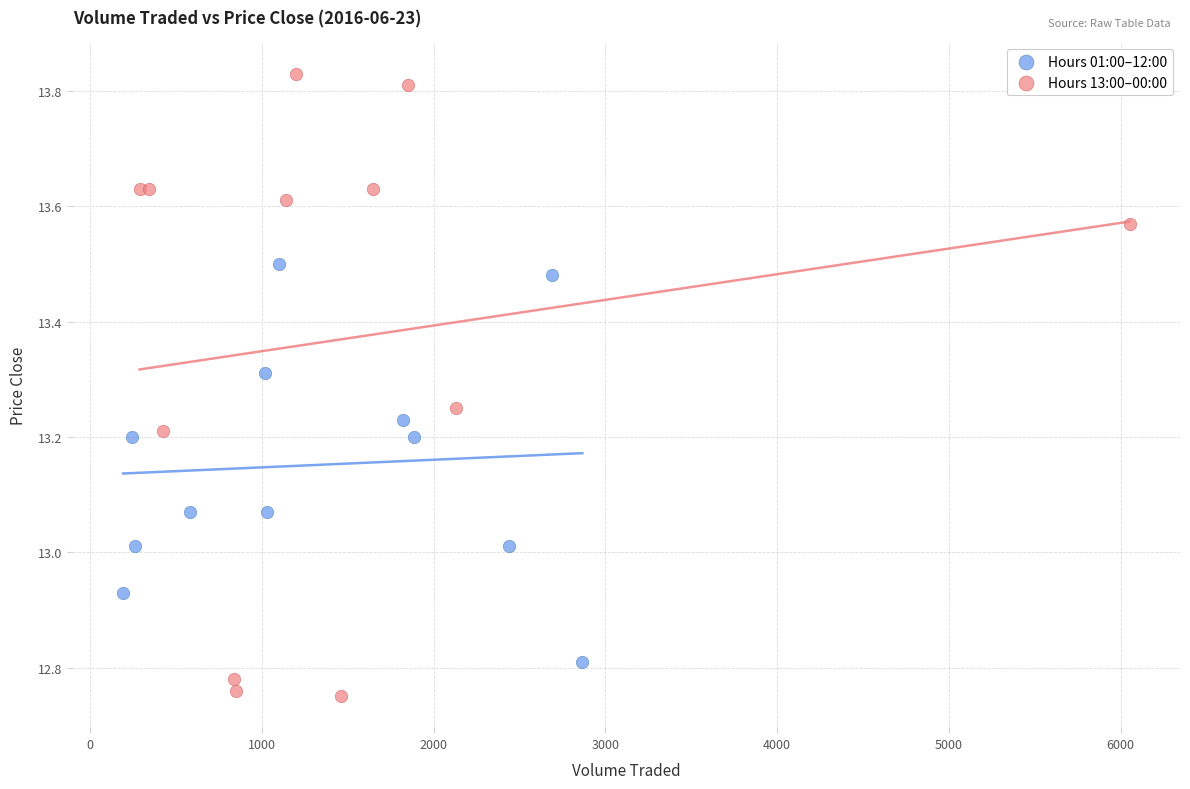

Which series has the widest spread of Y values?

Hours 13:00–00:00